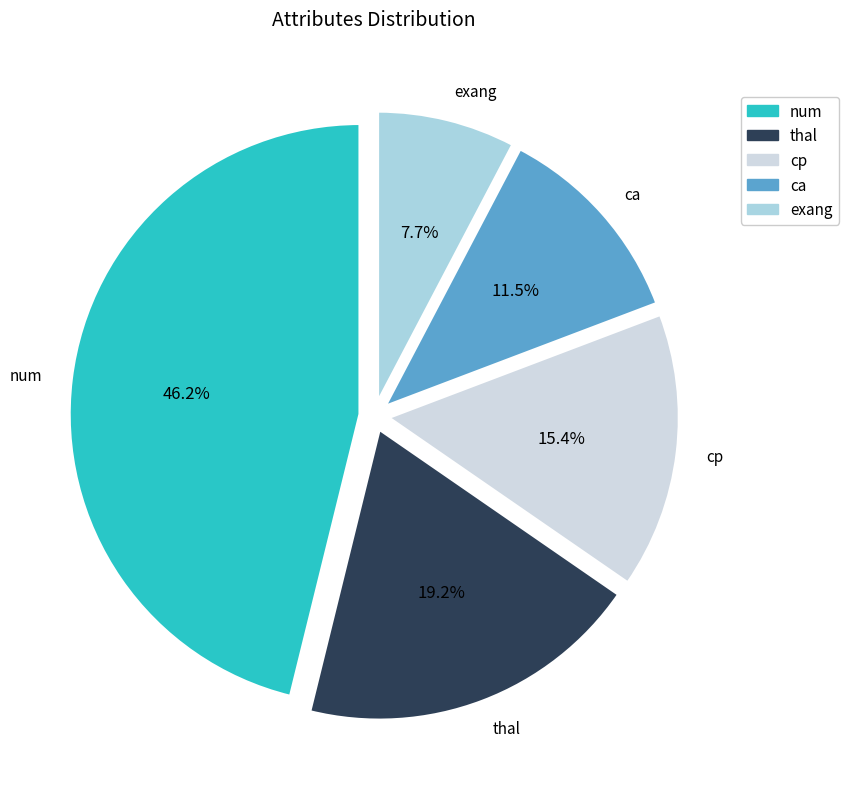

To the nearest percent, what is the difference between the num and thal slice percentages?

27%